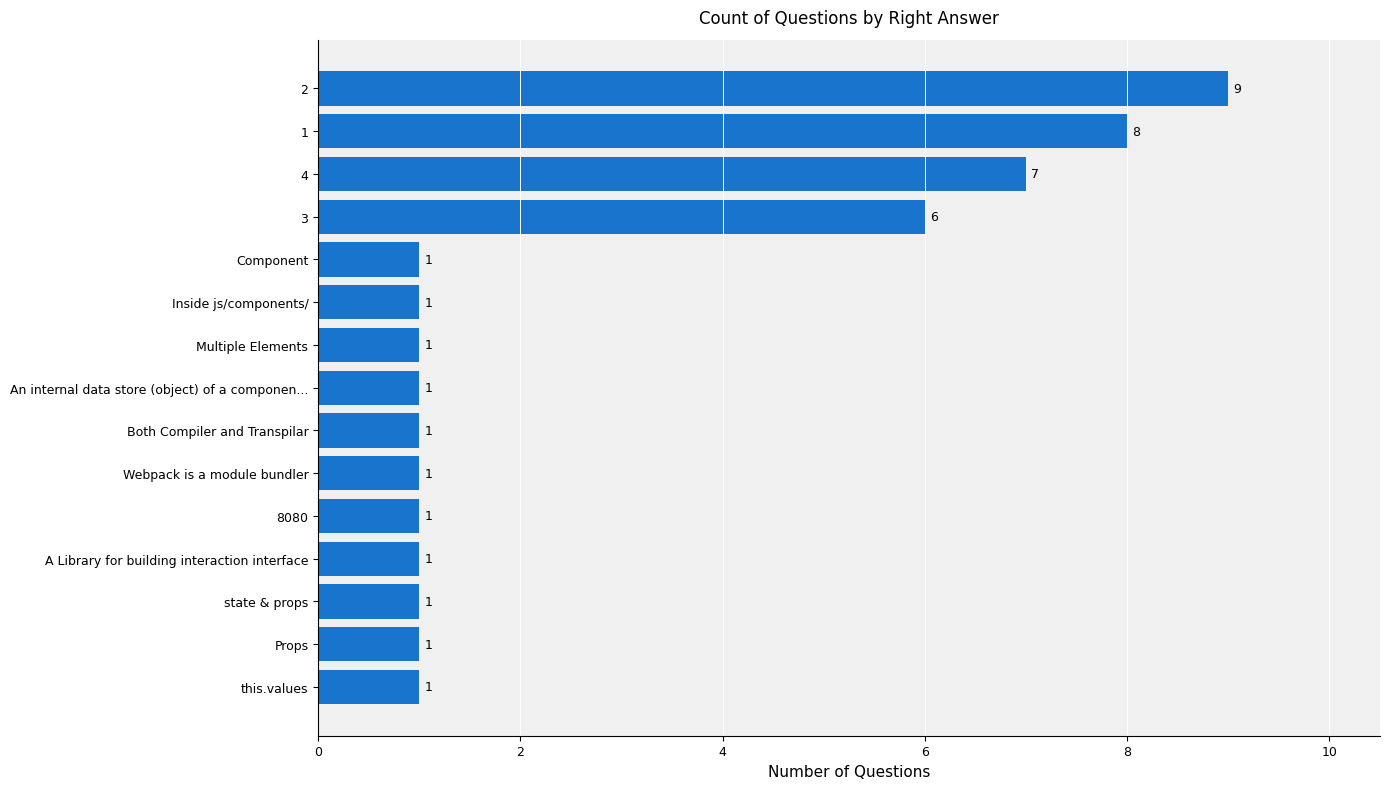

What is the average value?

3